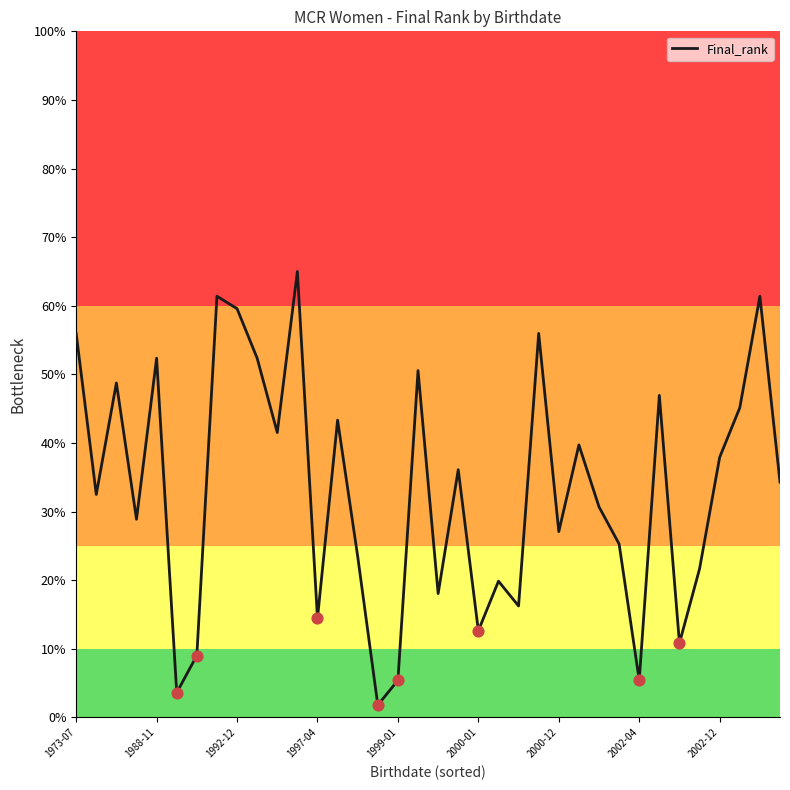

What is the difference between the maximum and minimum values?

63.2